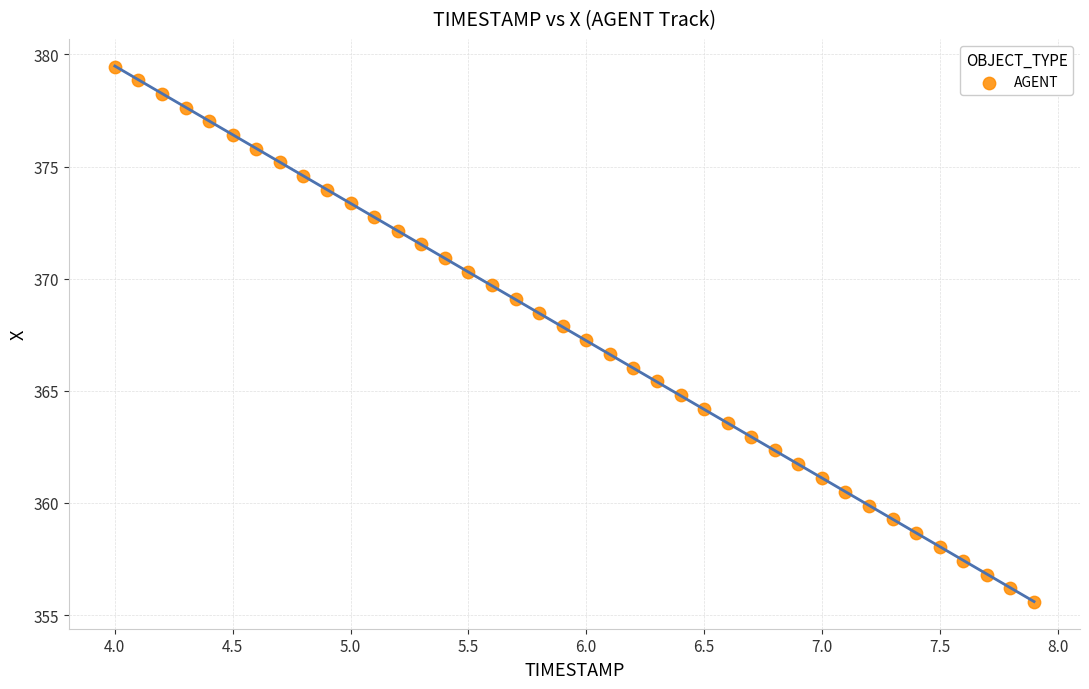

What is the range of X values (max minus min)?

3.9